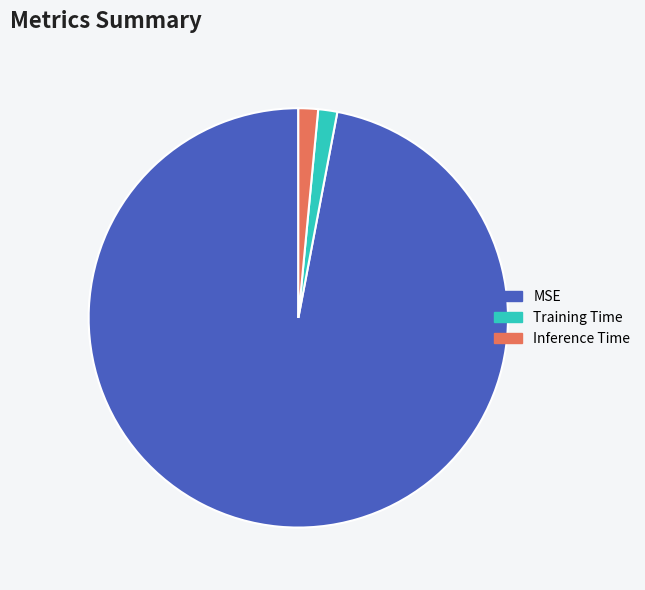

Which slice is the largest?

MSE